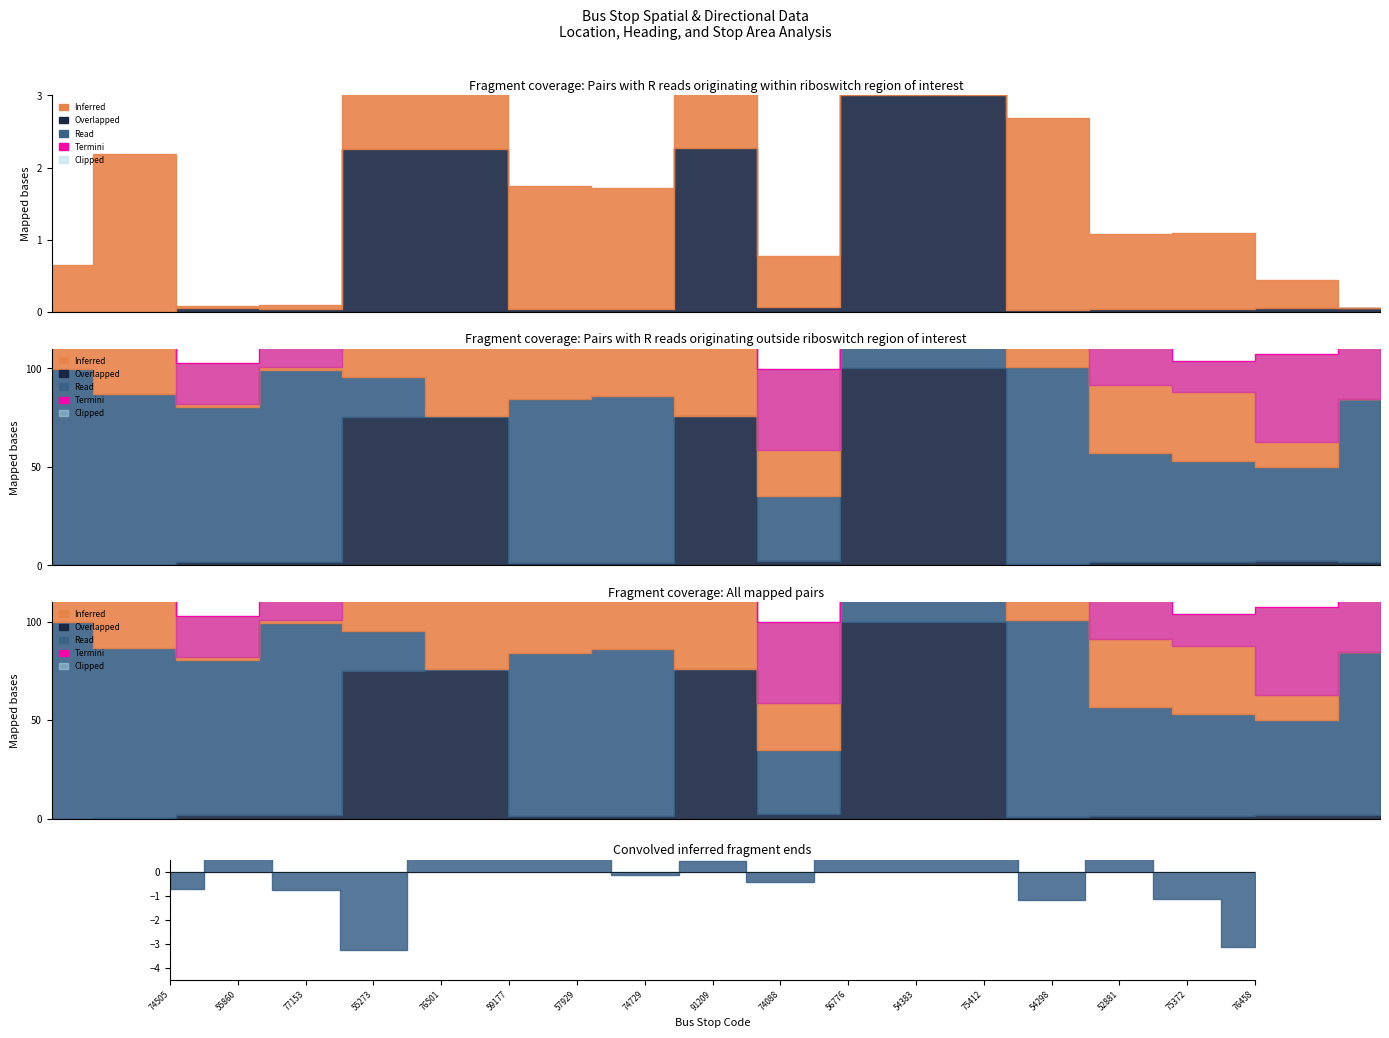

Does the chart display data point markers on the line(s)?

No